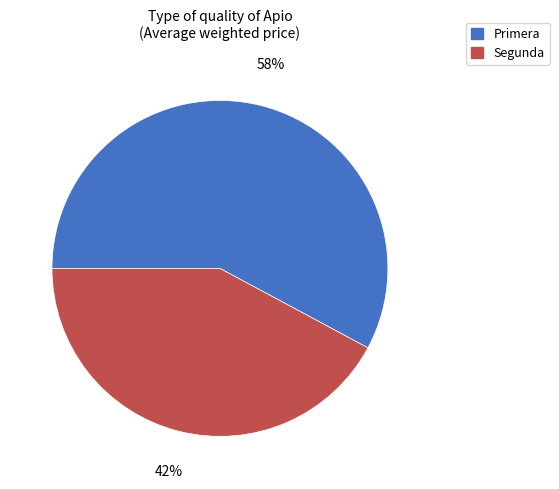

True or false: Segunda accounts for 49% of the total.

False